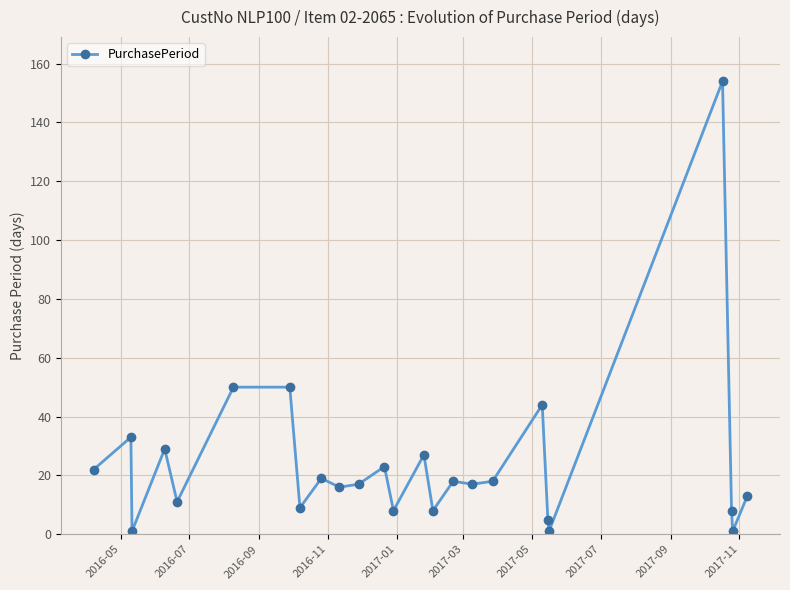

What is the sum of all values?

602